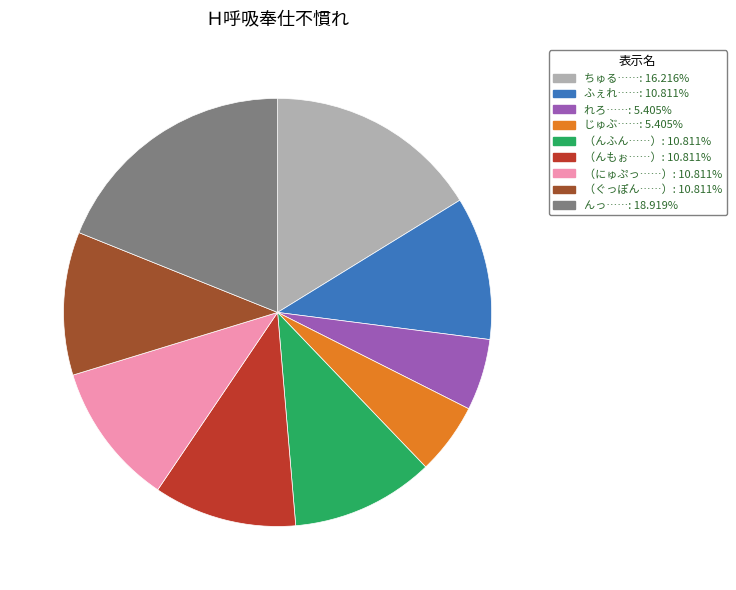

Count the number of slices in the pie.

9